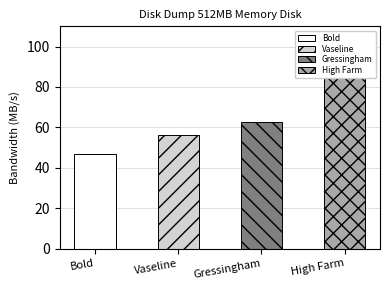

At which label is the value closest to 70?

Gressingham